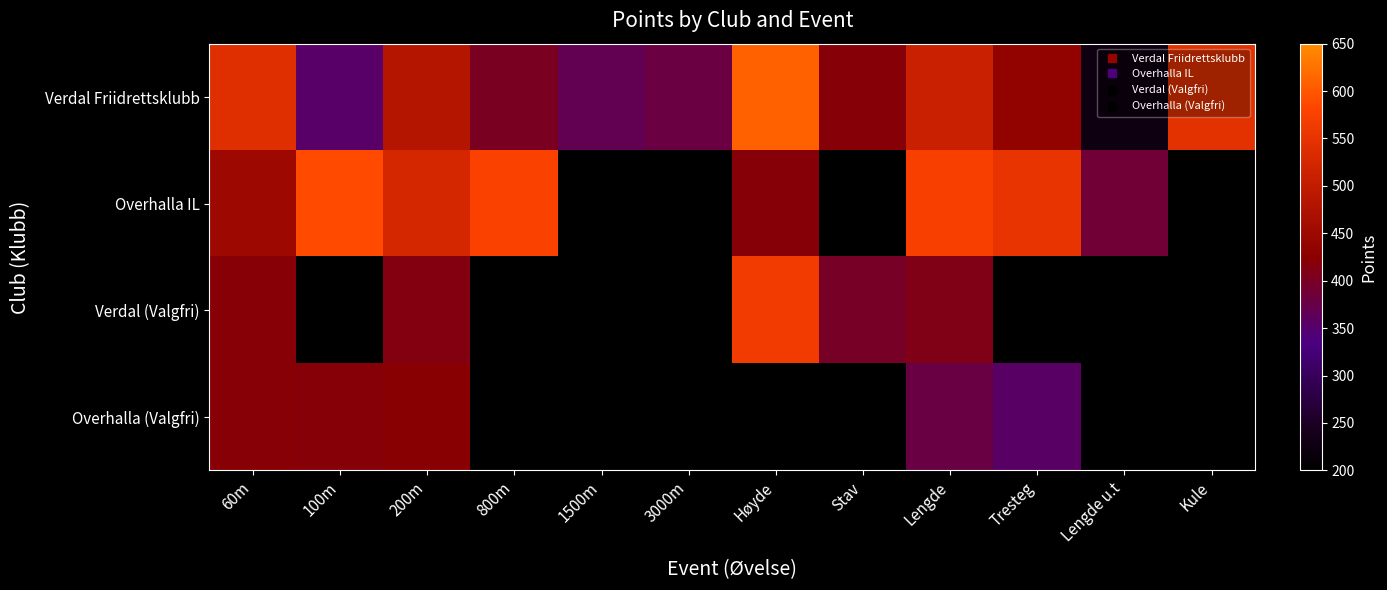

Between 100m and 1500m, which is larger?

1500m